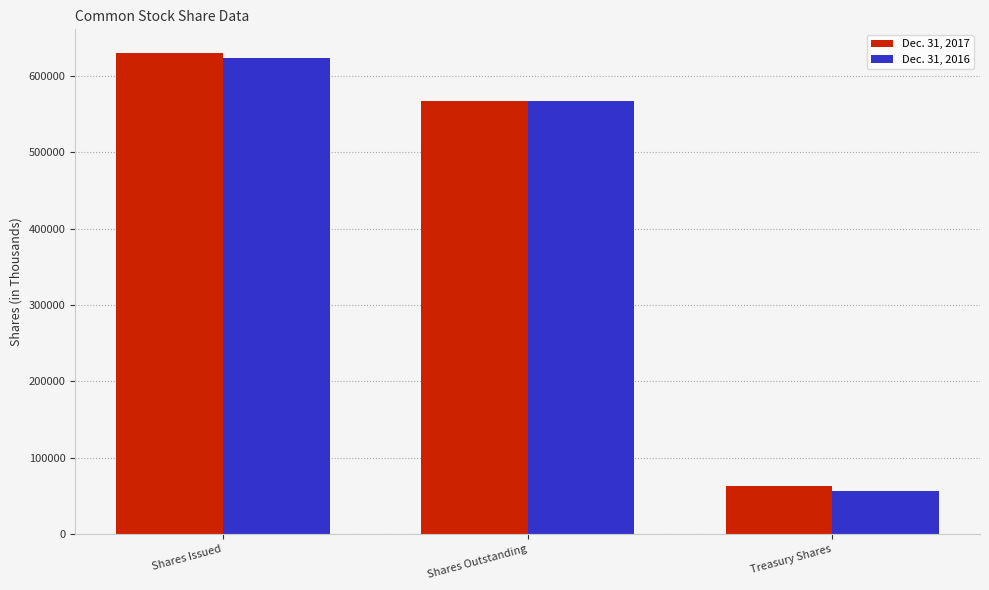

Which series changed the most between Shares Issued and Shares Outstanding?

Dec. 31, 2017